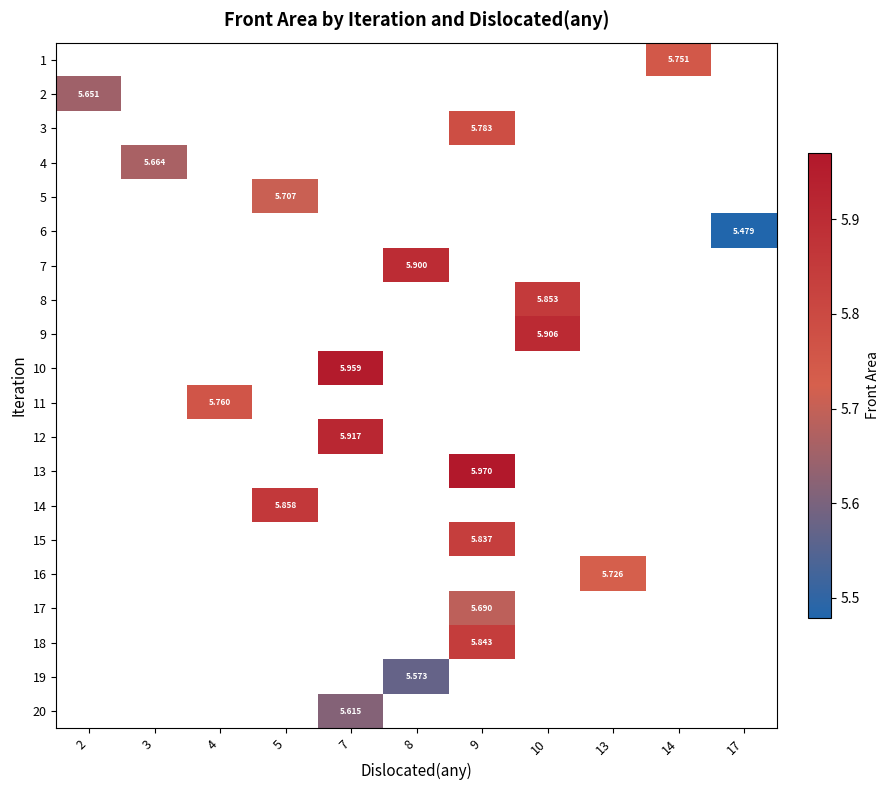

Which series has the widest spread of values?

row_1